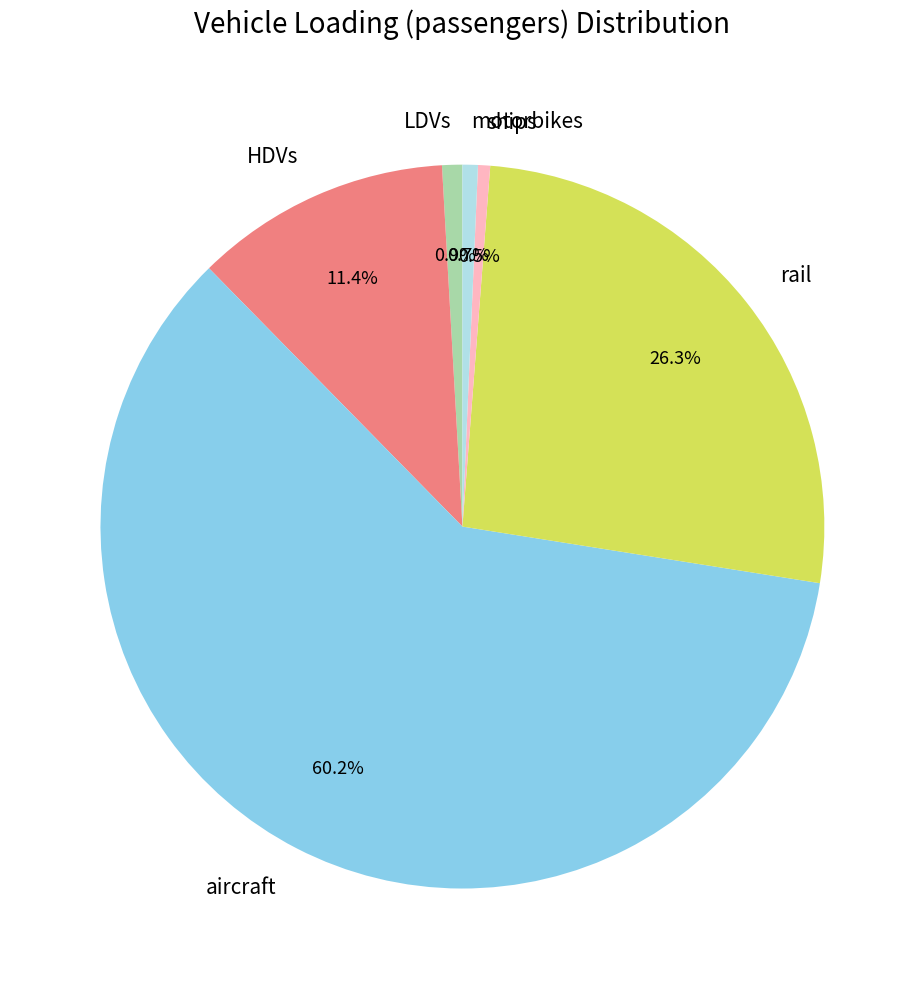

To the nearest percent, what is the difference between the HDVs and ships slice percentages?

11%